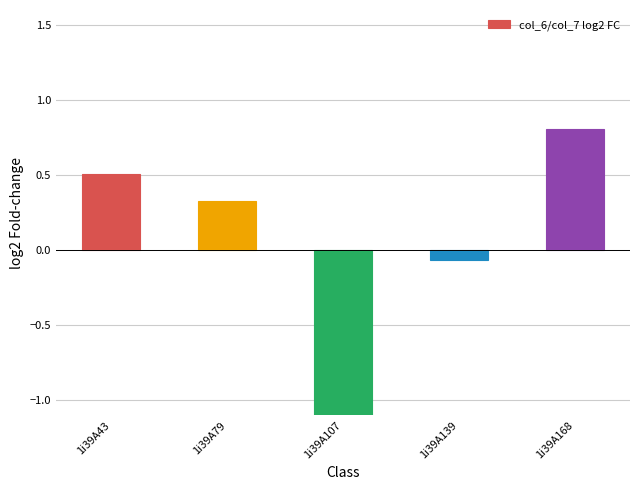

The chart shows a value of 0.3 at 1i39A79. True or false?

True